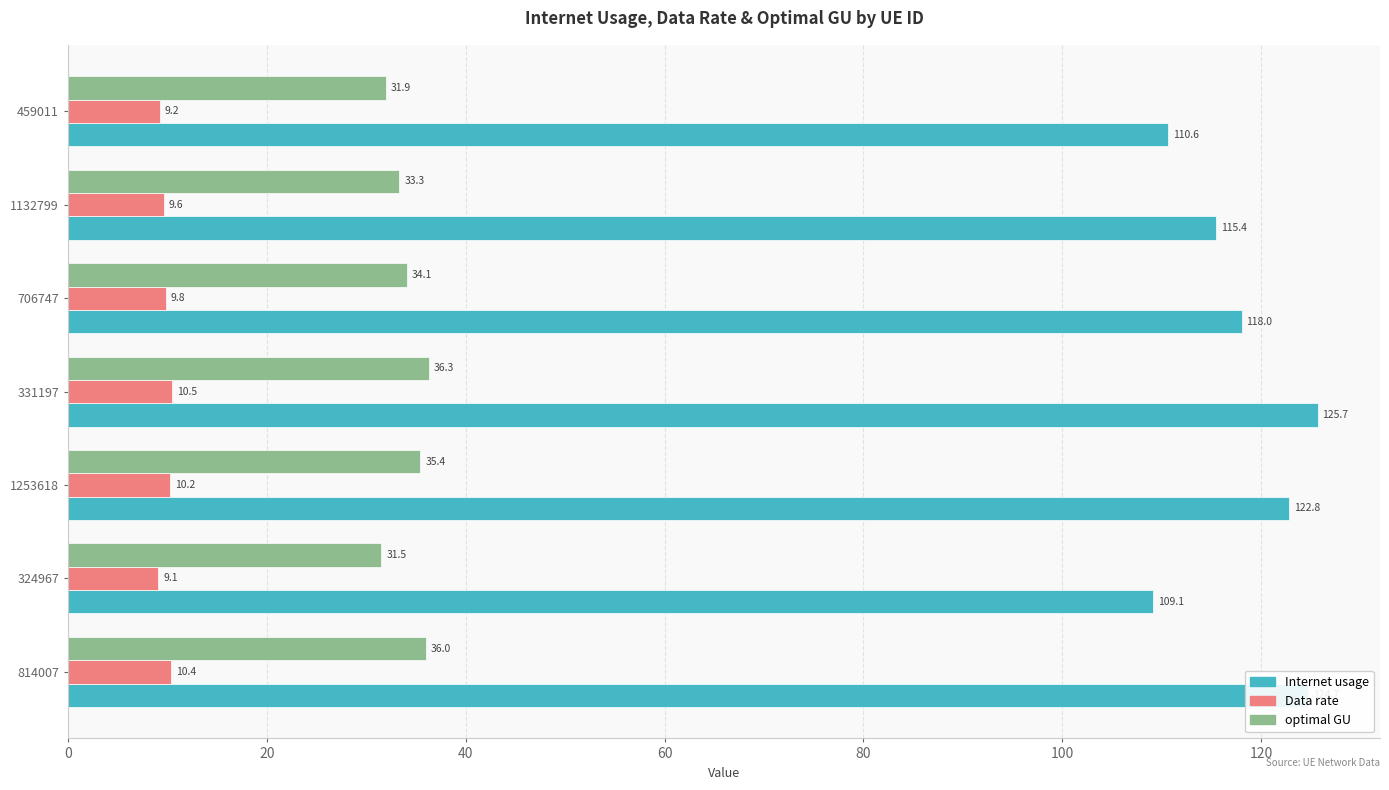

What is the average value of the Data rate series?

9.8